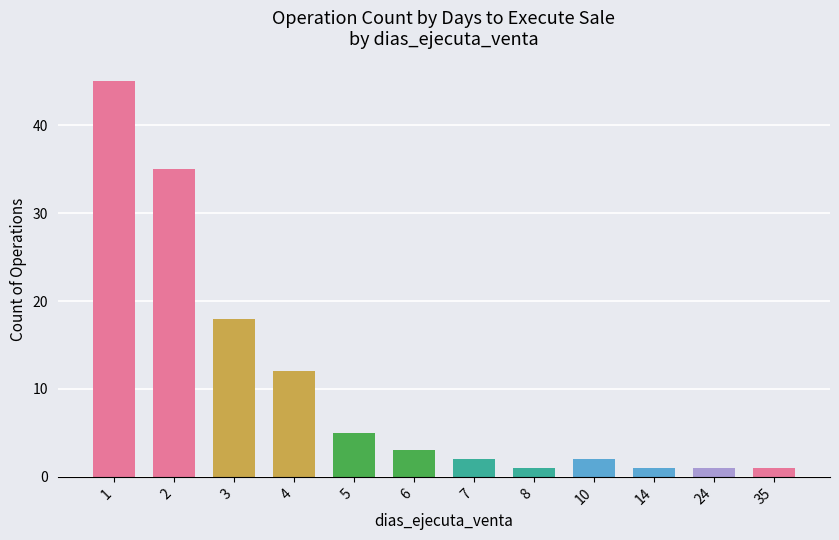

How many bars are there in total?

12